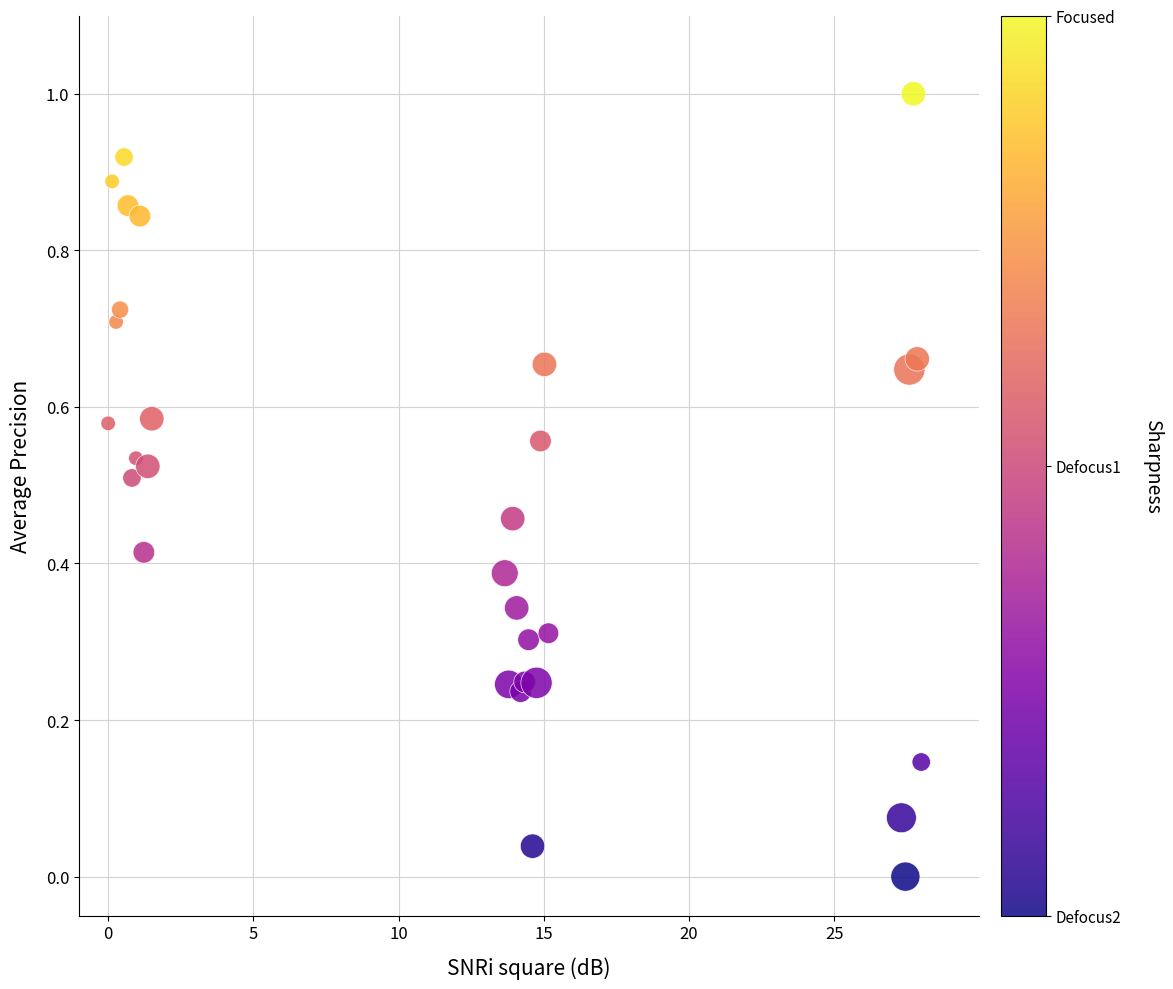

What is the range of X values (max minus min)?

28.0